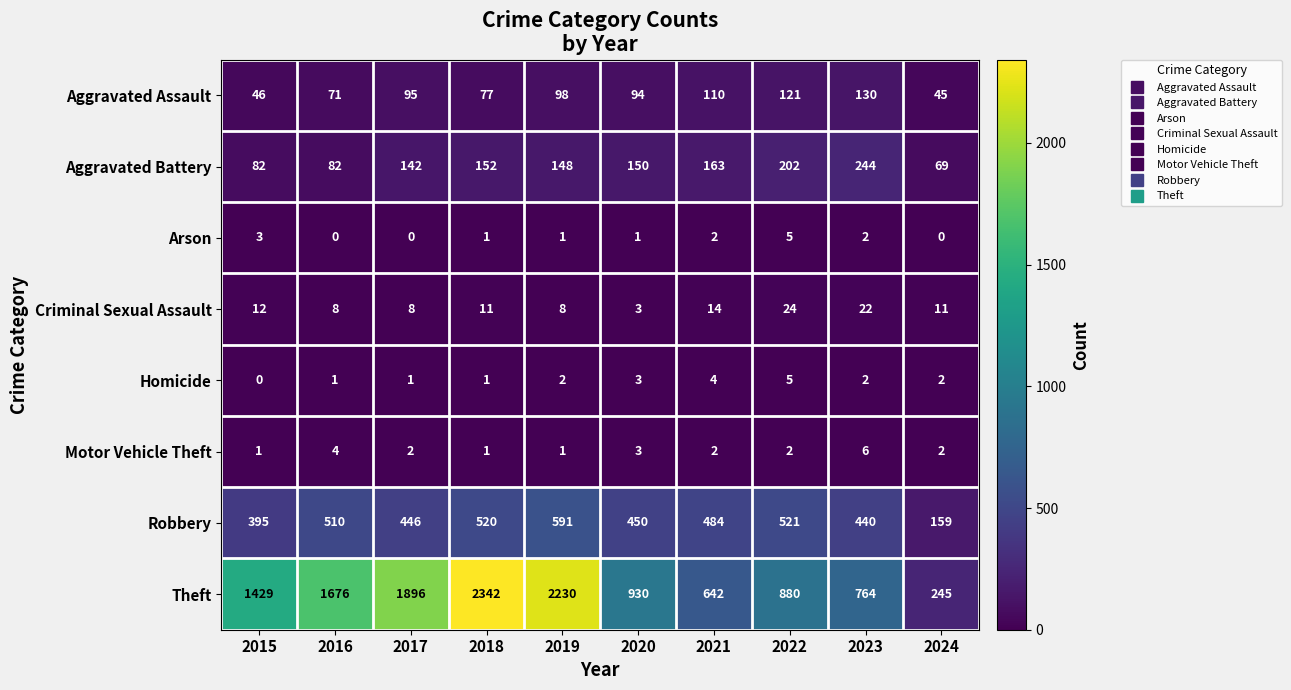

Which series has the largest total across all categories?

Theft